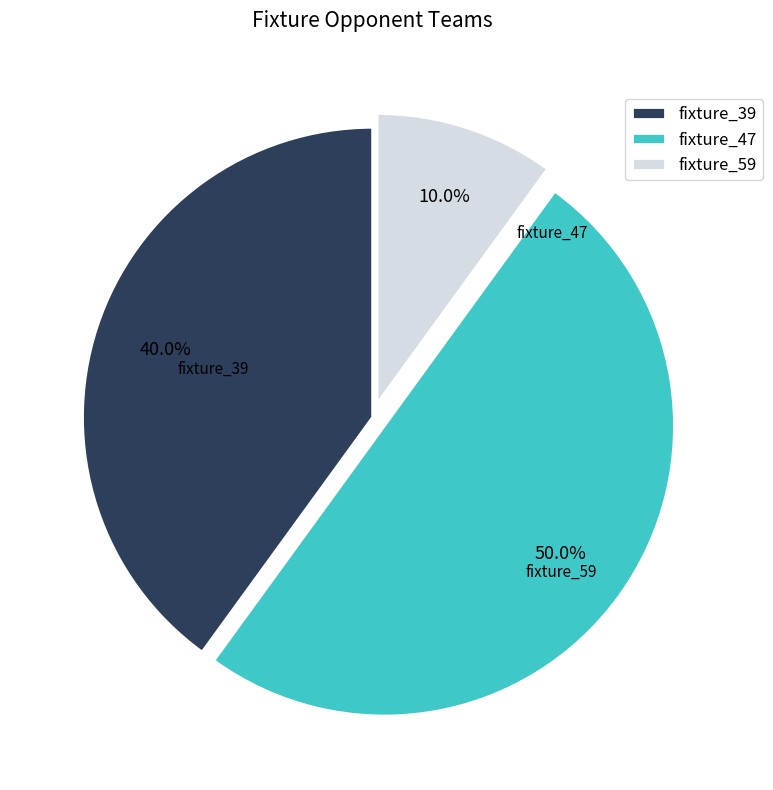

Which slice is the smallest?

59